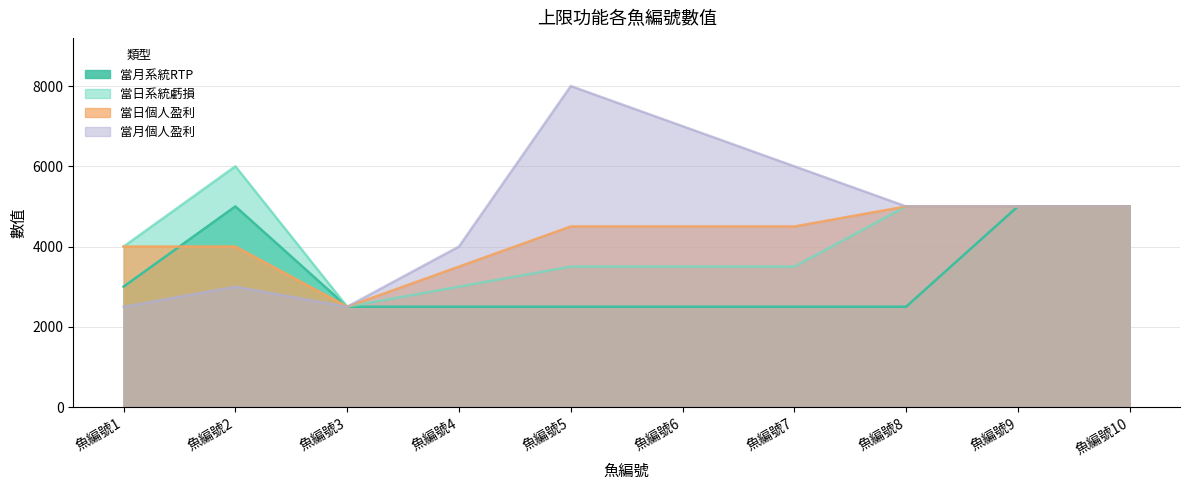

How many lines are shown in the chart?

4